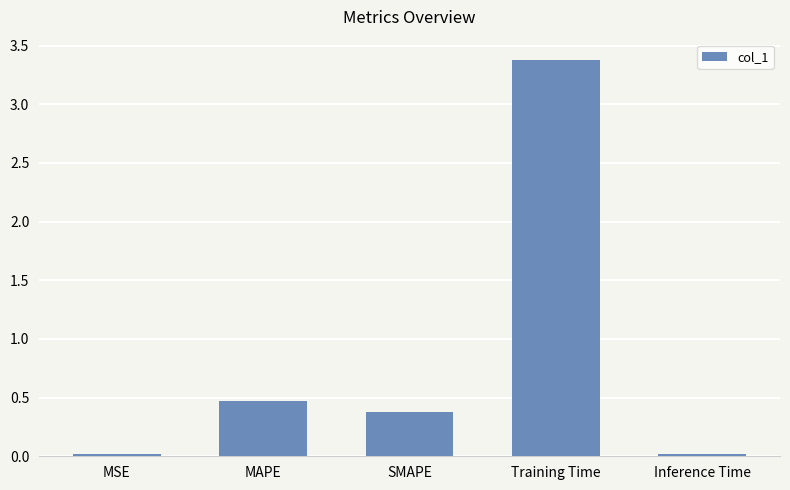

What is the maximum value shown in the chart?

3.4